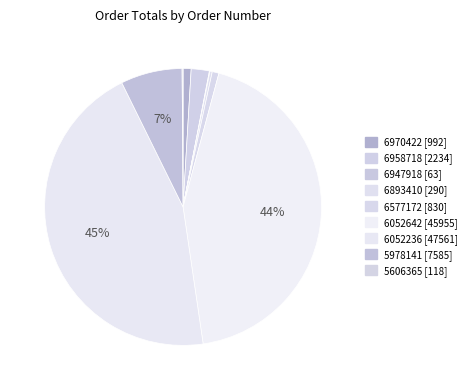

Does any single category account for the majority?

No